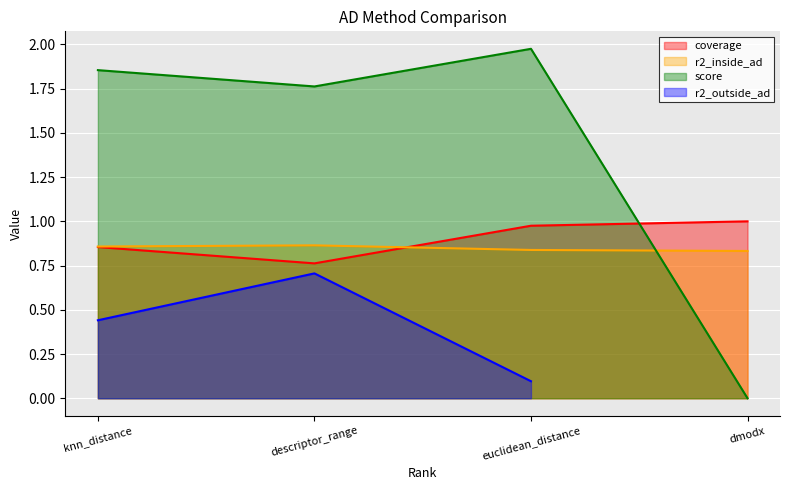

The value of score at knn_distance is 2.6. True or false?

False